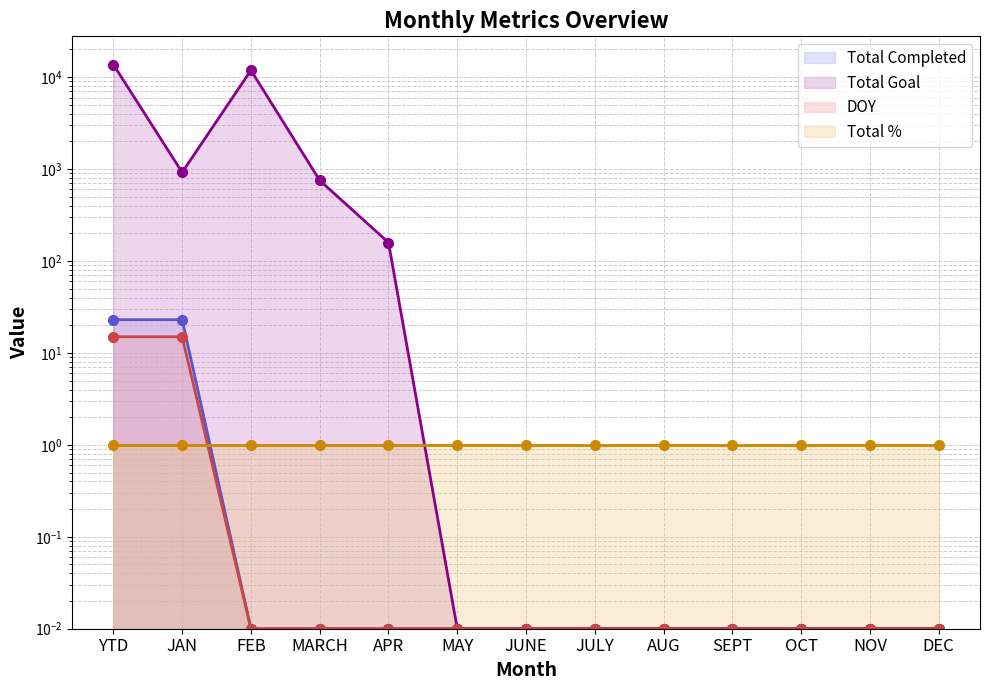

What is the difference between the second highest and minimum values in the Total Completed series?

23.0